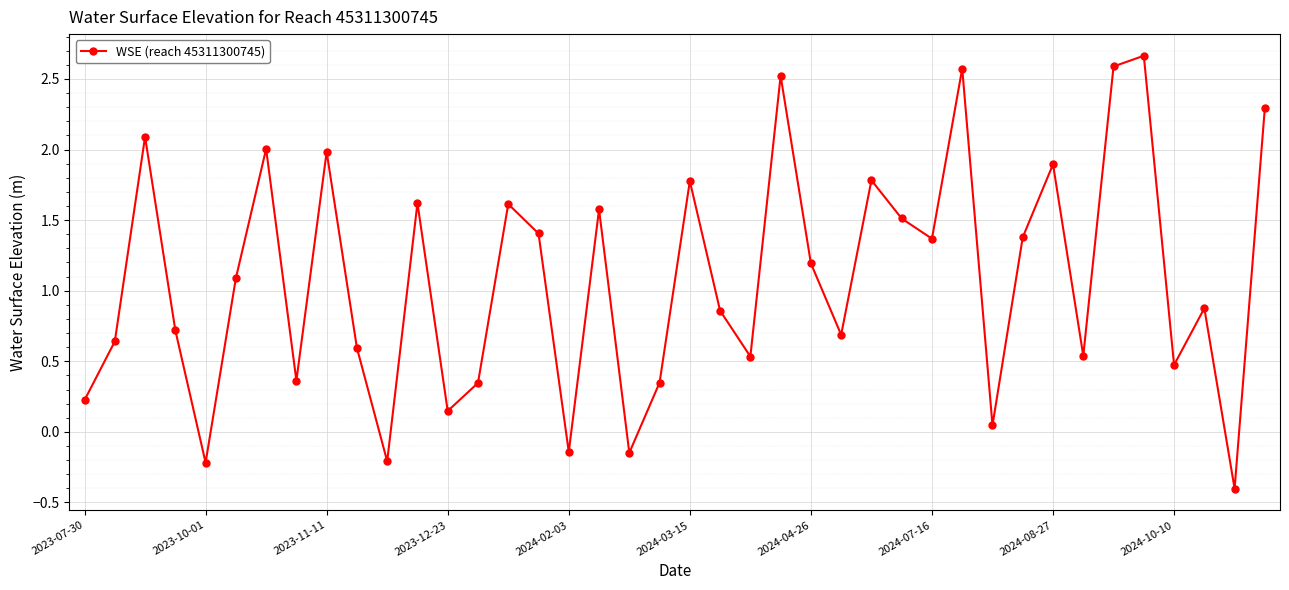

What is the difference between the maximum and minimum values?

3.1